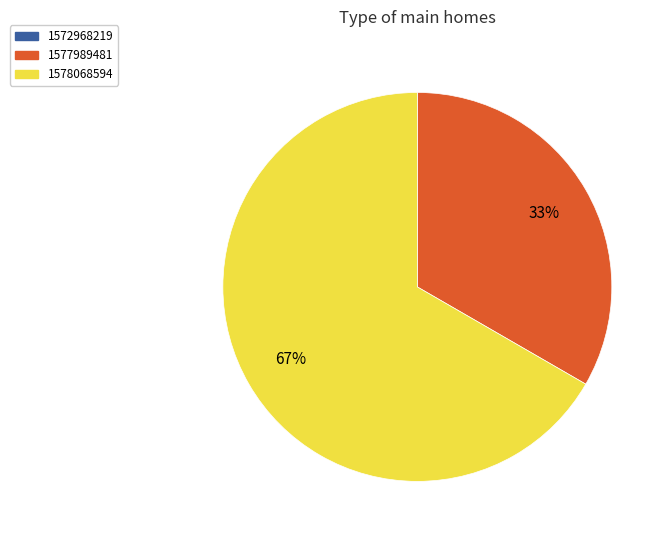

To the nearest percent, what is the difference between the largest and smallest slice percentages?

67%